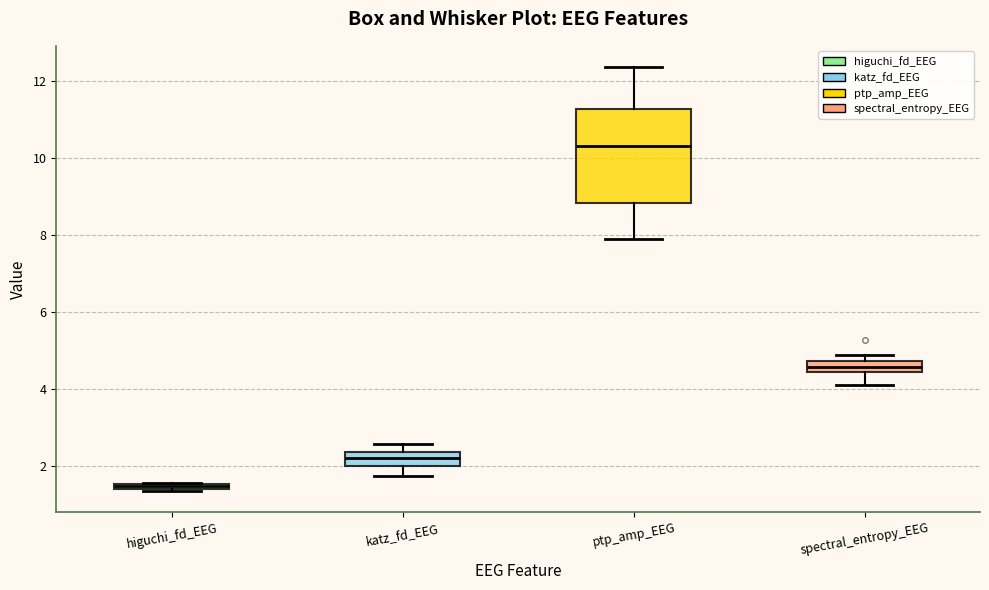

Where is the upper edge of the box for higuchi_fd_EEG on the y-axis? The values are not printed on the chart, so give them approximately, as read against the axis.

1.6